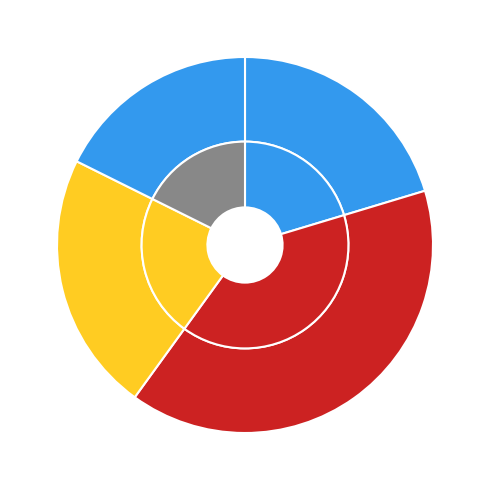

To the nearest percent, what is the difference between the 173 - mortality and 162 - distended ureter slice percentages?

2%